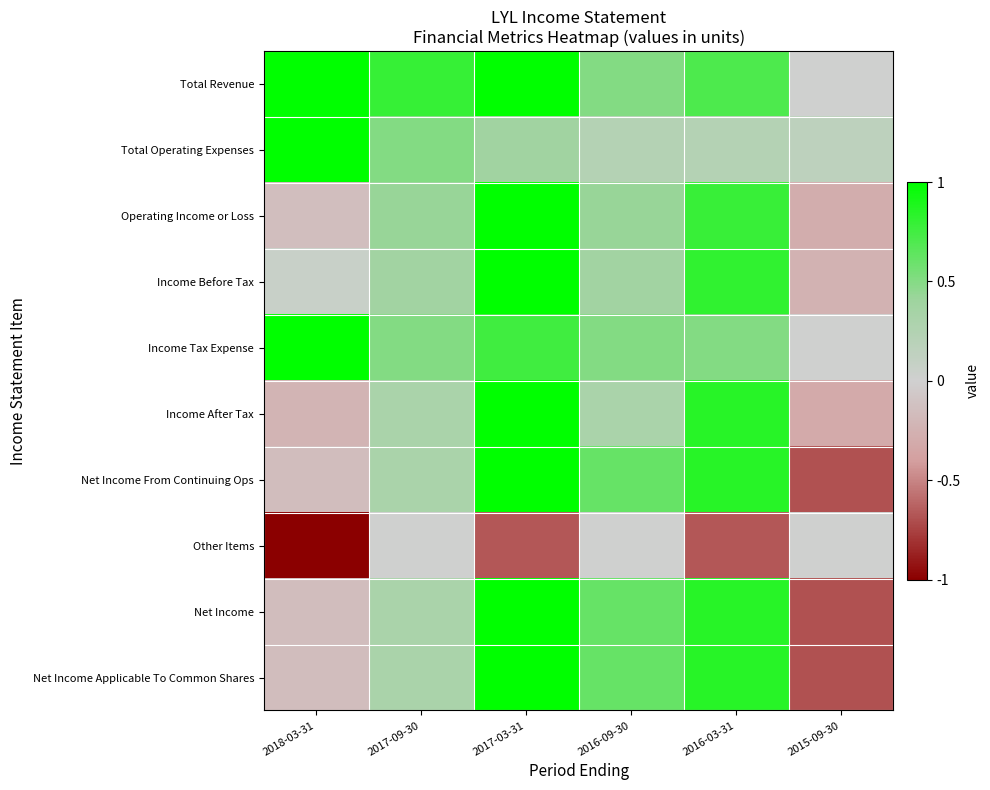

How many categories are shown in the chart?

6